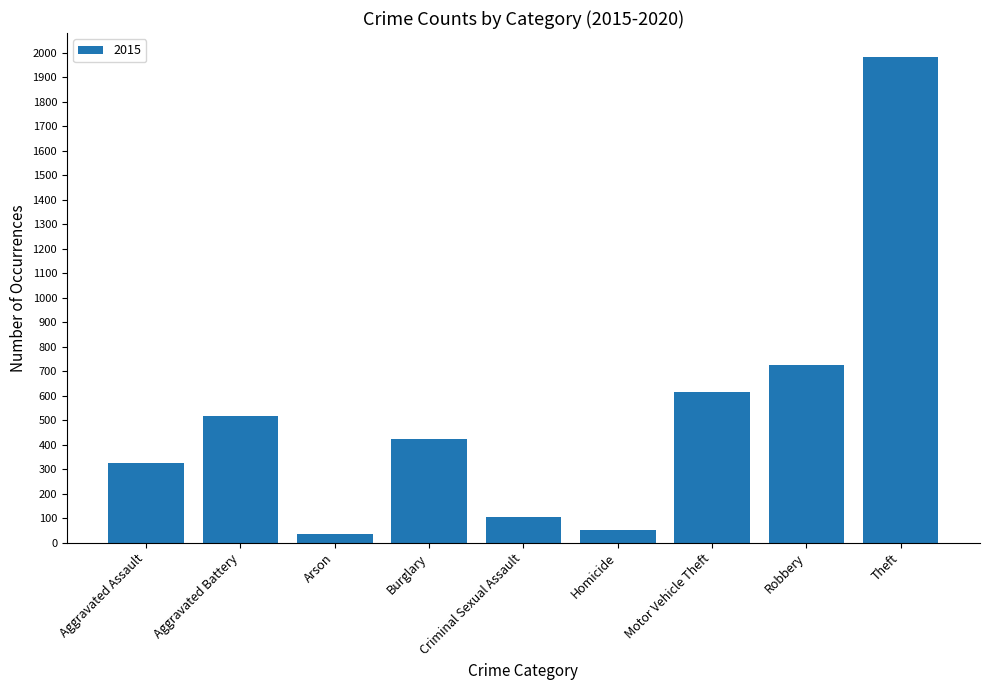

At which category does the chart reach its peak across all series?

Theft